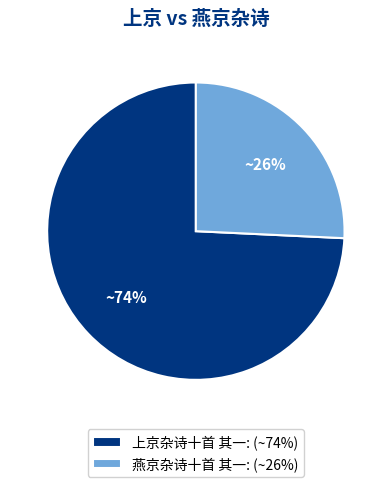

Count the number of slices in the pie.

2